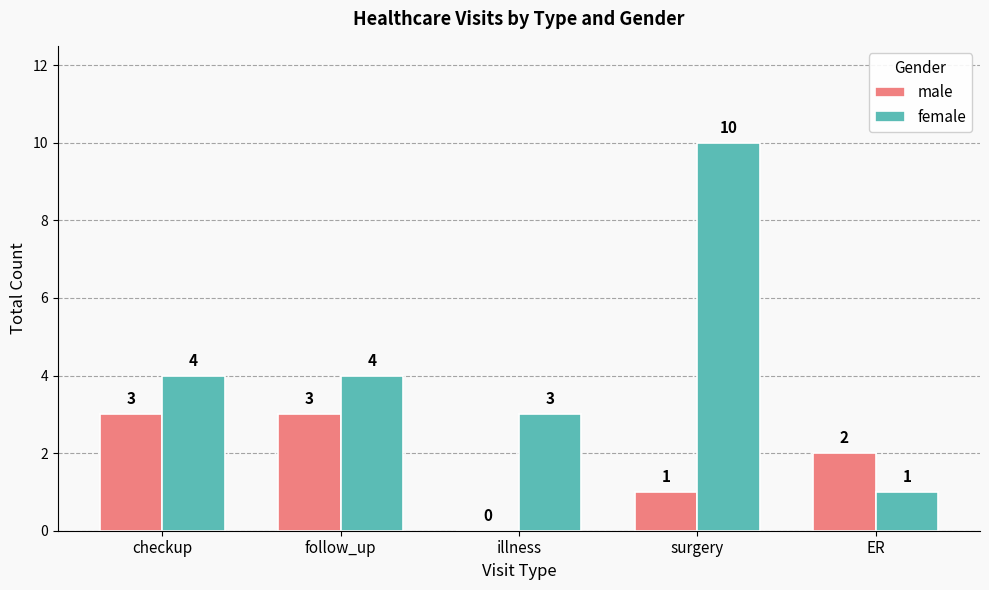

Which series has the largest total across all categories?

female